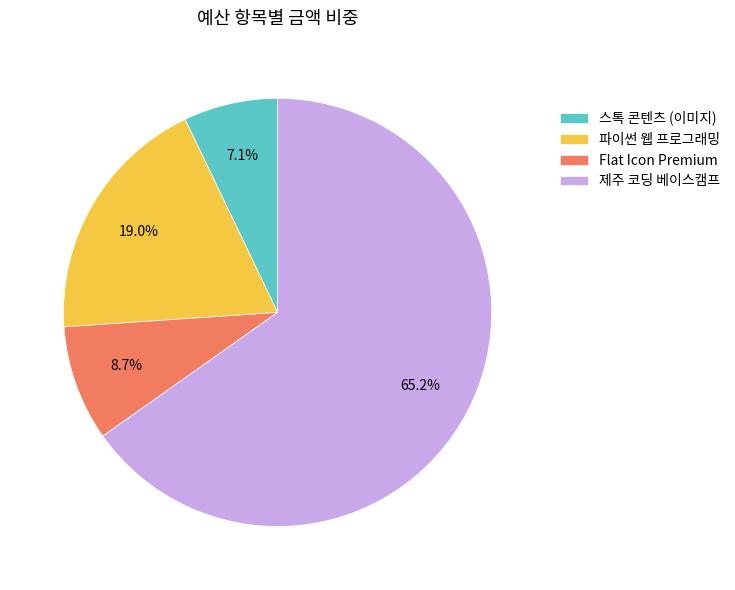

Which category accounts for the majority?

제주 코딩 베이스캠프